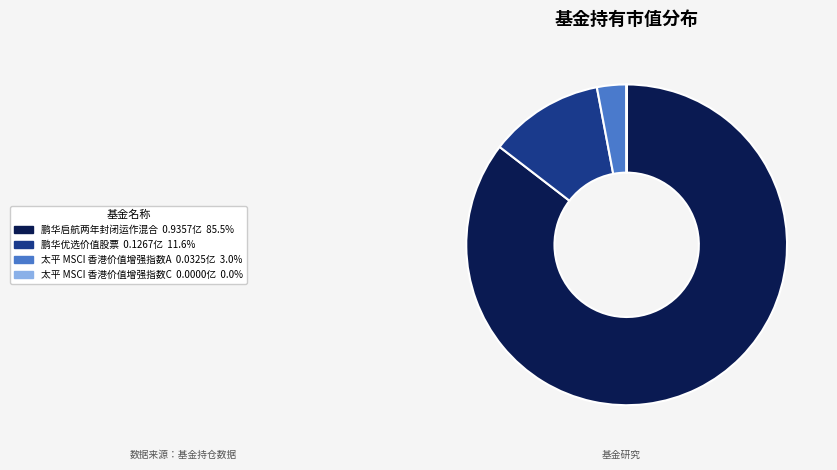

Which category has the biggest portion of the pie?

鹏华启航两年封闭运作混合